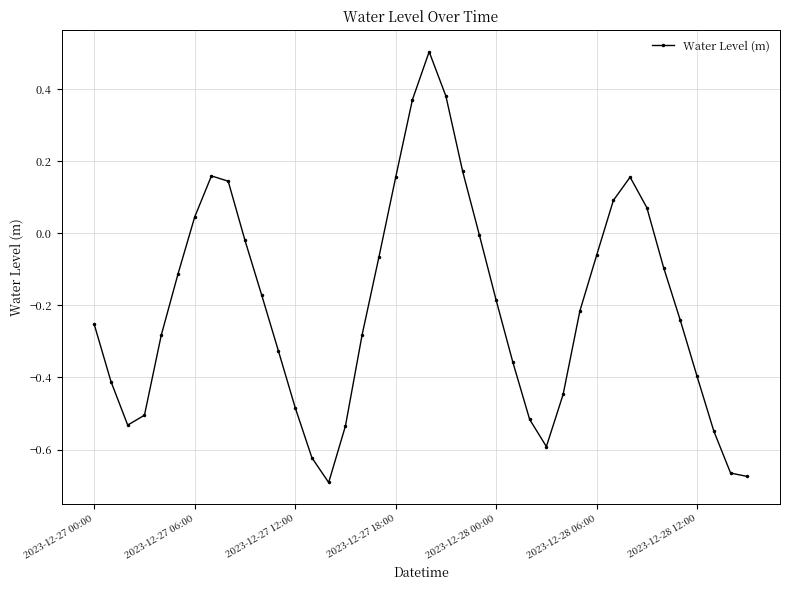

What is the maximum value shown in the chart?

0.5